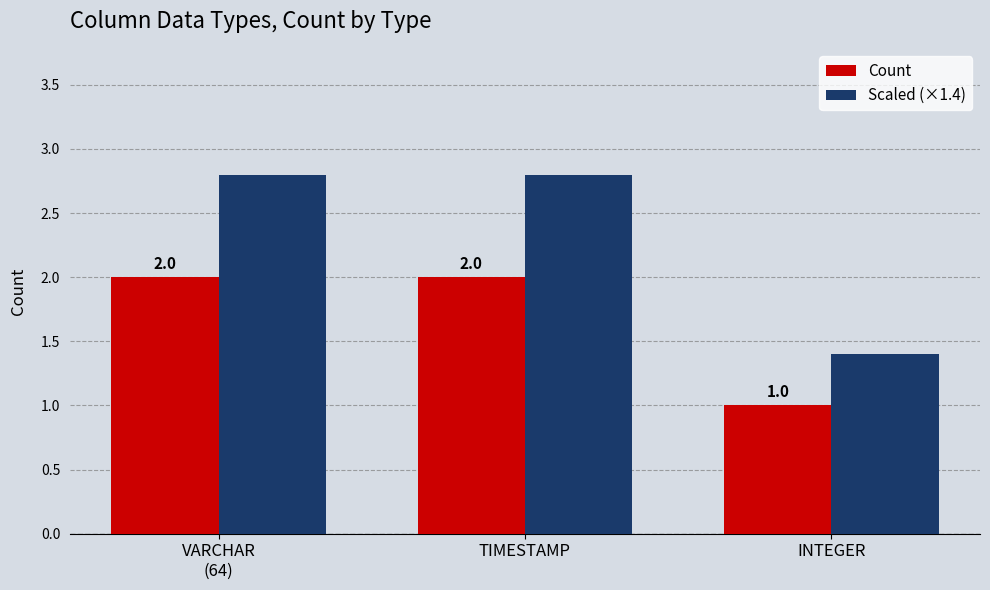

At how many categories does at least one series exceed 1?

3